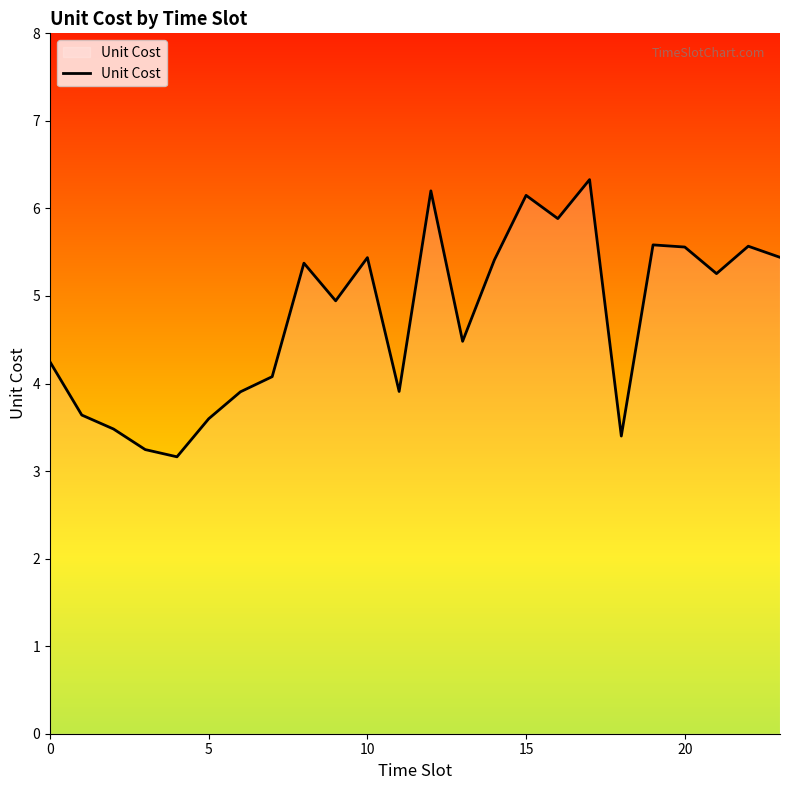

What is the maximum value shown in the chart?

6.3